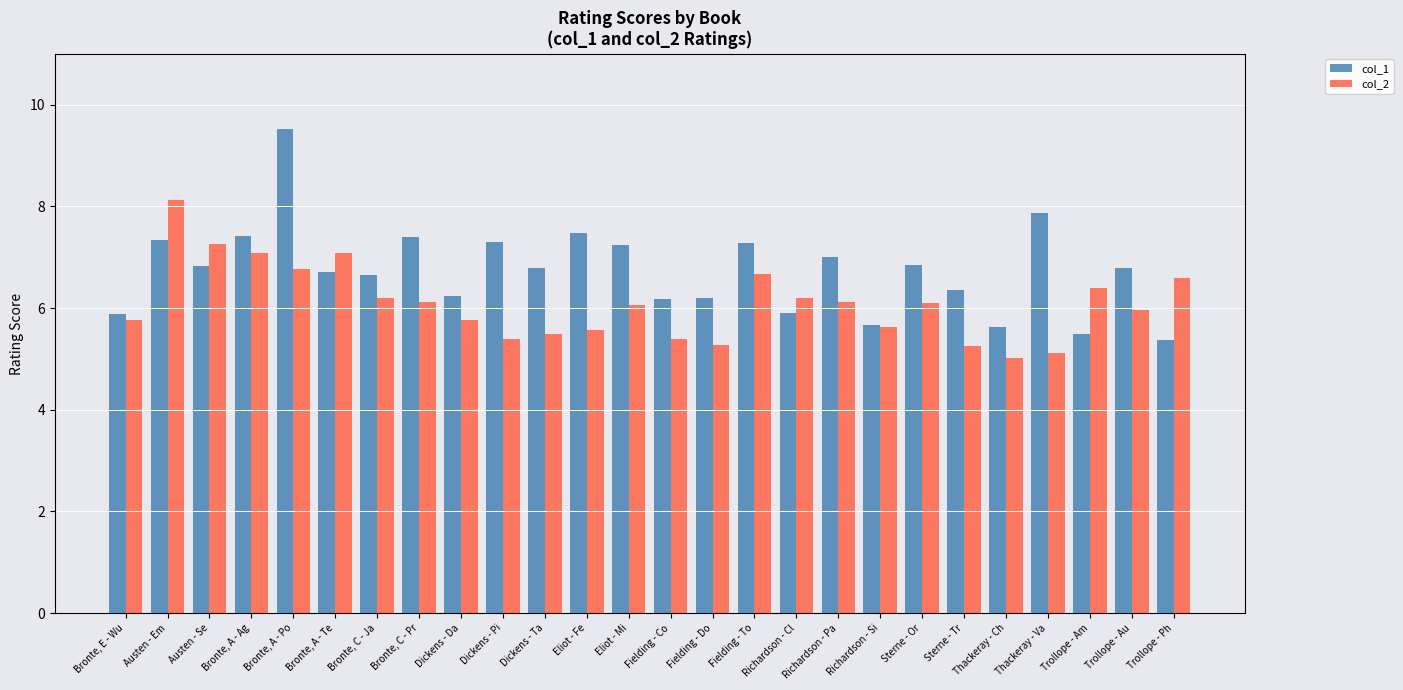

What is the label of the 23rd bar from the left?

Thackeray - Va